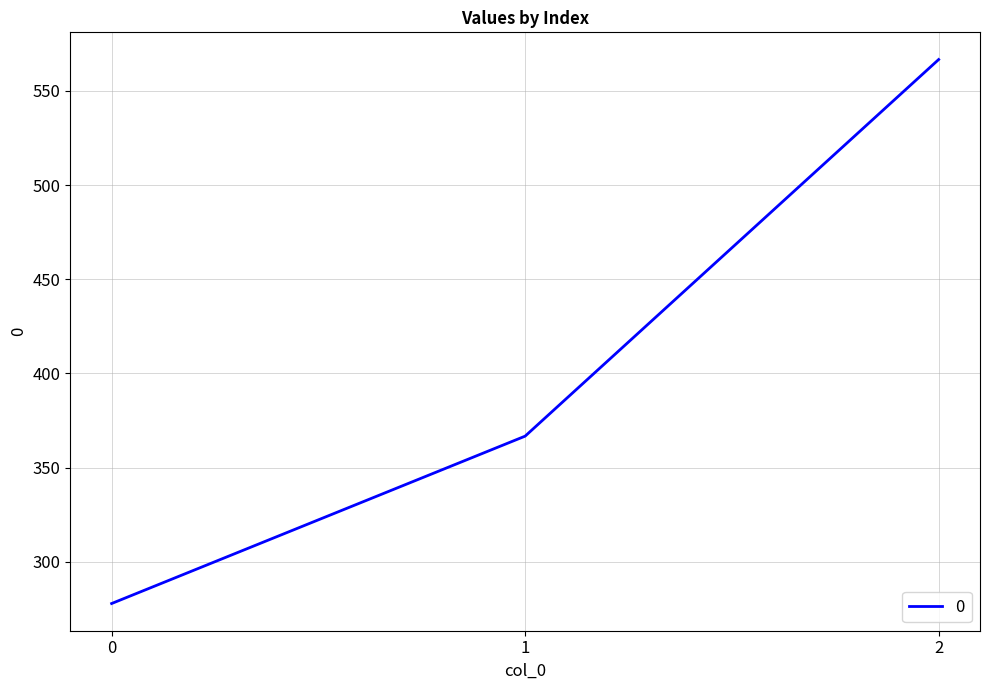

What is the difference between the values at 1 and 0?

88.9